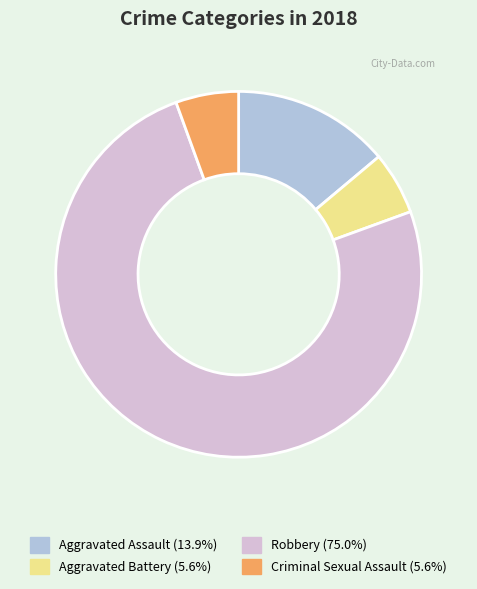

Does any single category account for the majority?

Yes